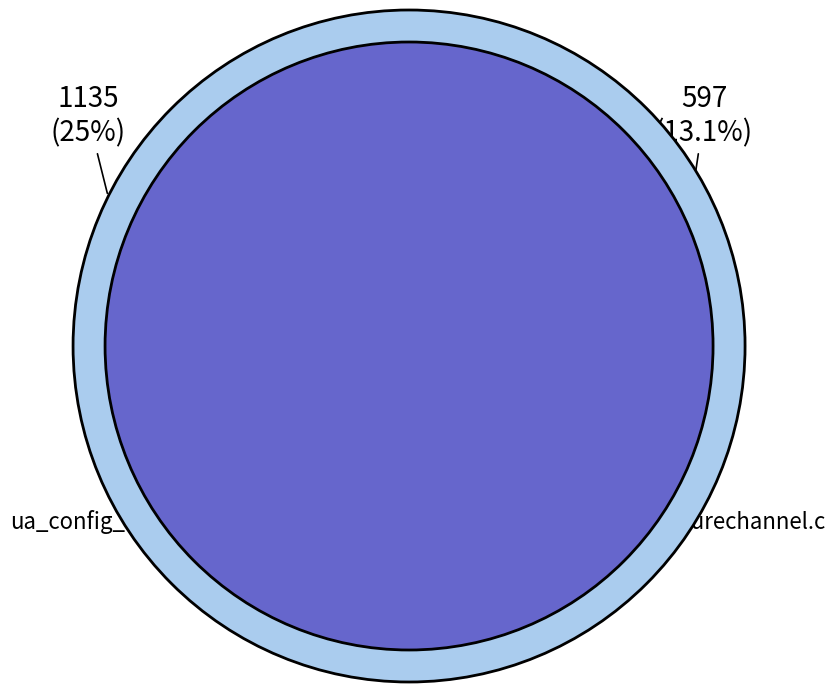

True or false: ua_types_encoding_json.c accounts for 62% of the total.

True